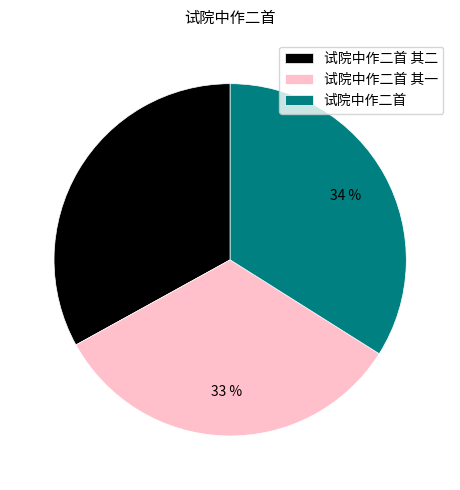

The 试院中作二首 其一 slice represents 44% of the pie. True or false?

False